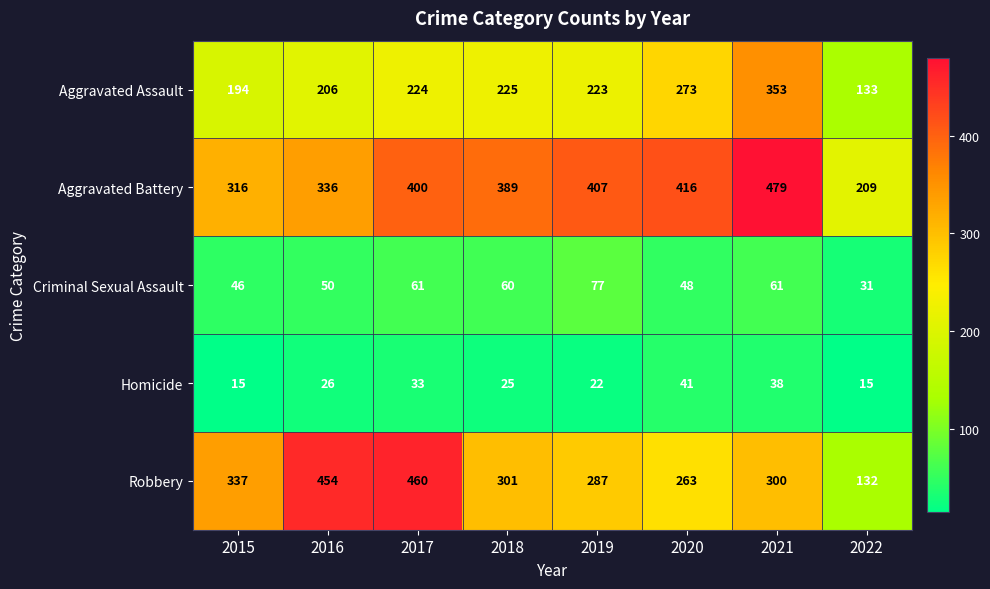

The Homicide series shows 22 at 2015. True or false?

False